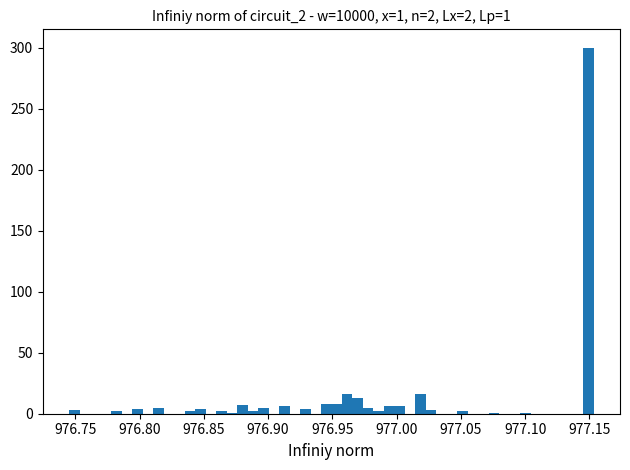

Around what value on the x-axis is the tallest bar? Give the approximate position of its centre, as read against the axis.

977.150